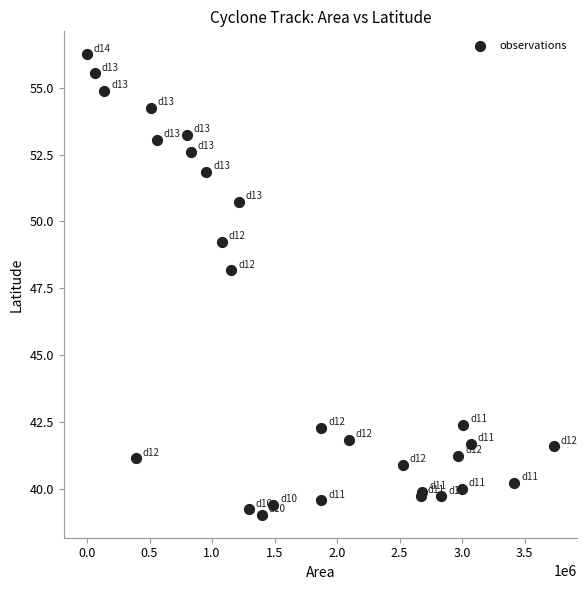

What Y value in the scatter plot is closest to 47?

48.2